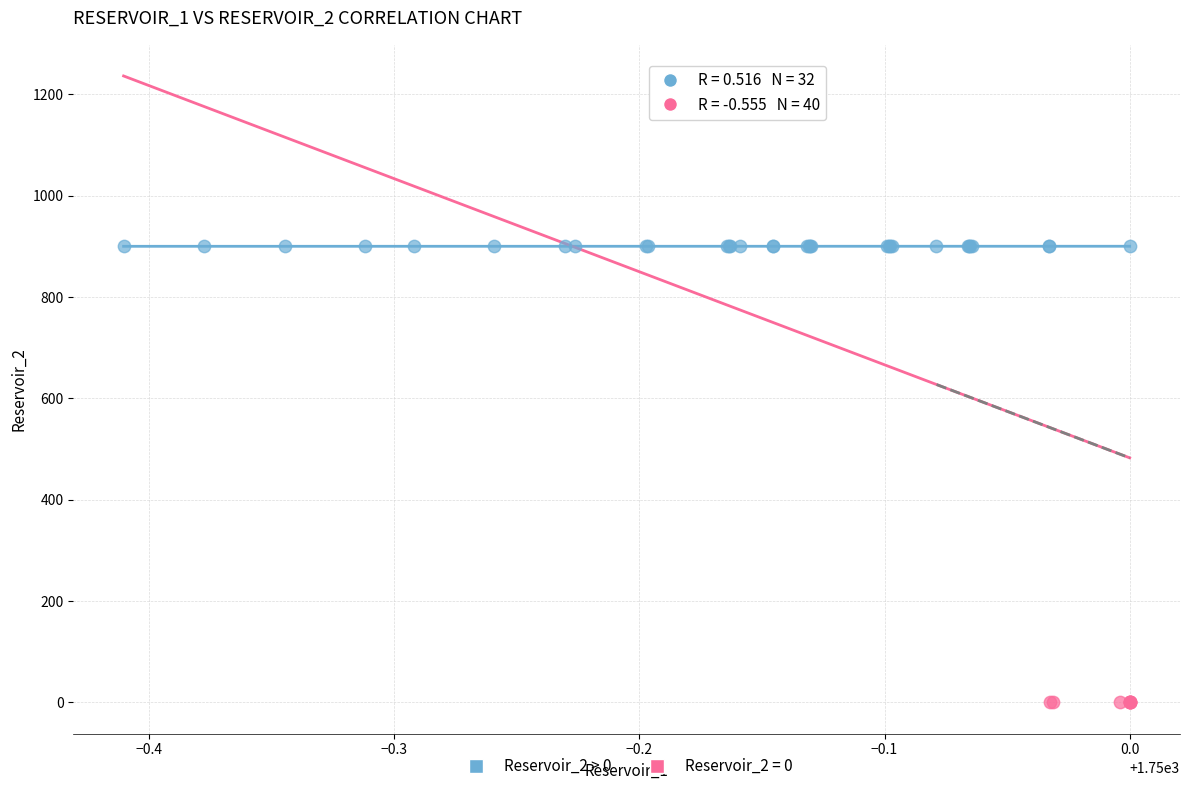

Which series reaches the minimum Y coordinate?

Reservoir_2 = 0